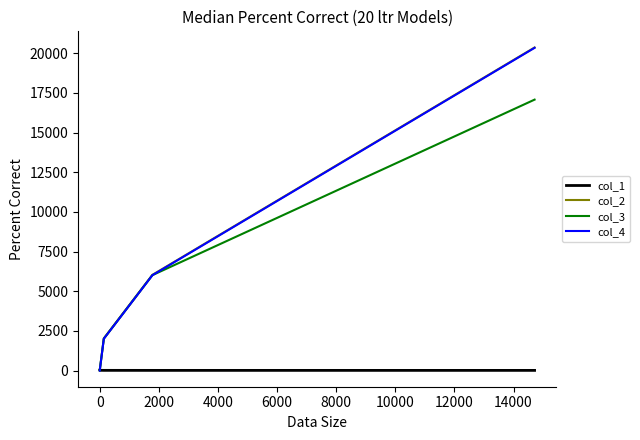

Is it true that col_4 equals 18.9 at 0?

False